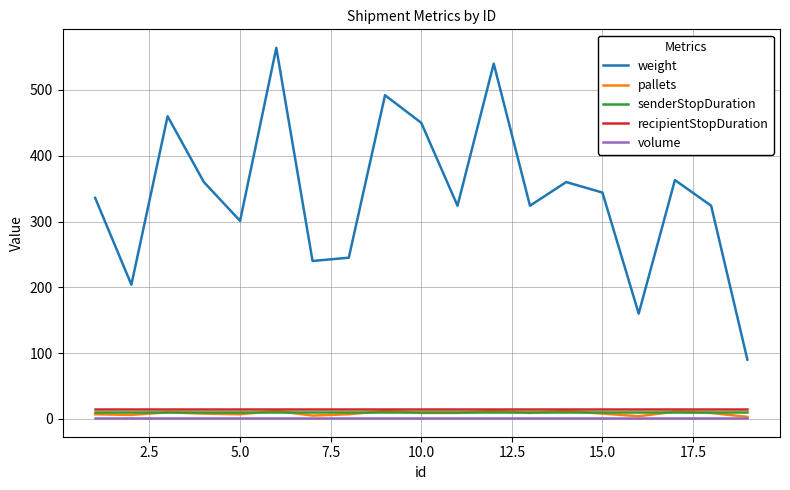

Does the chart have visible grid lines?

Yes